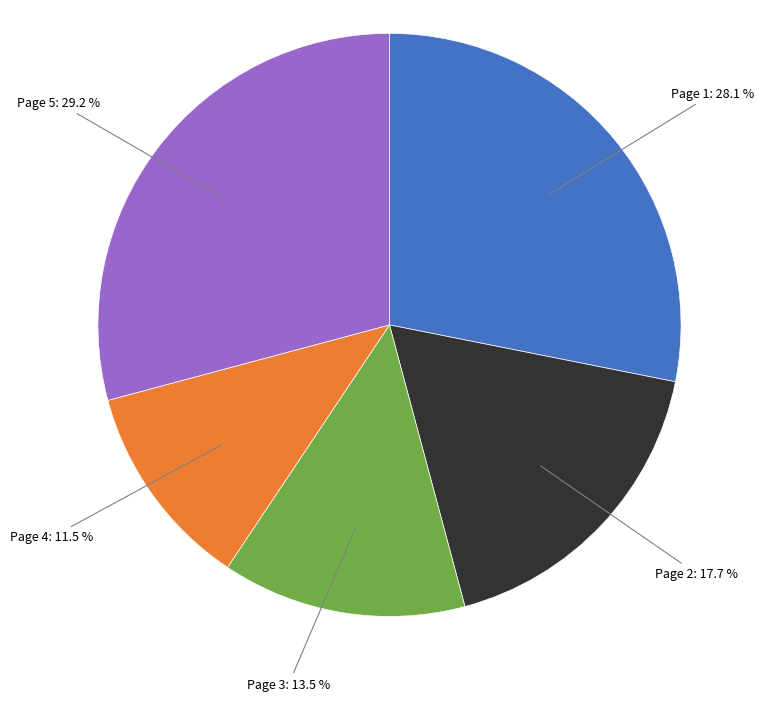

Is there a majority slice in this chart?

No